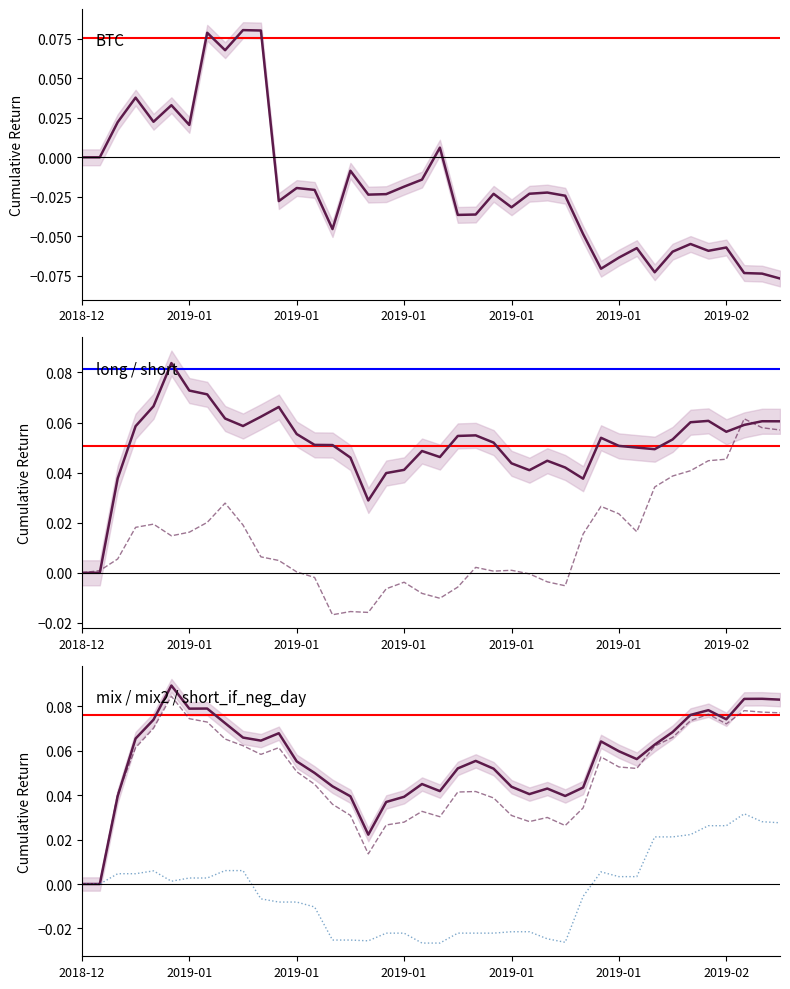

Does the chart have visible grid lines?

No